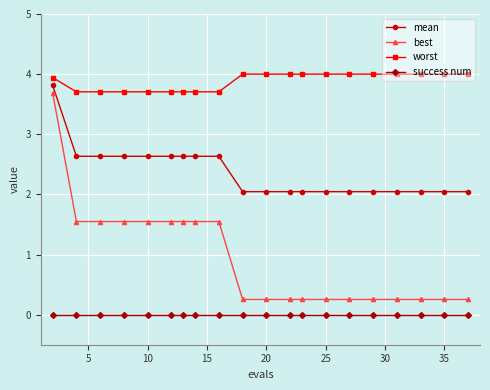

At how many categories does at least one series exceed 1?

20